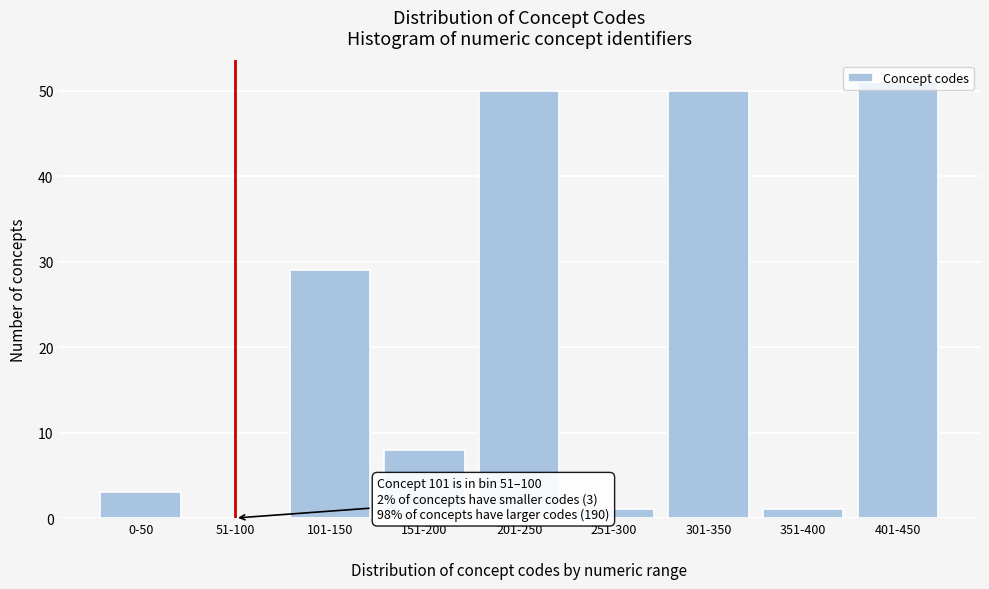

What is the greatest value displayed?

51